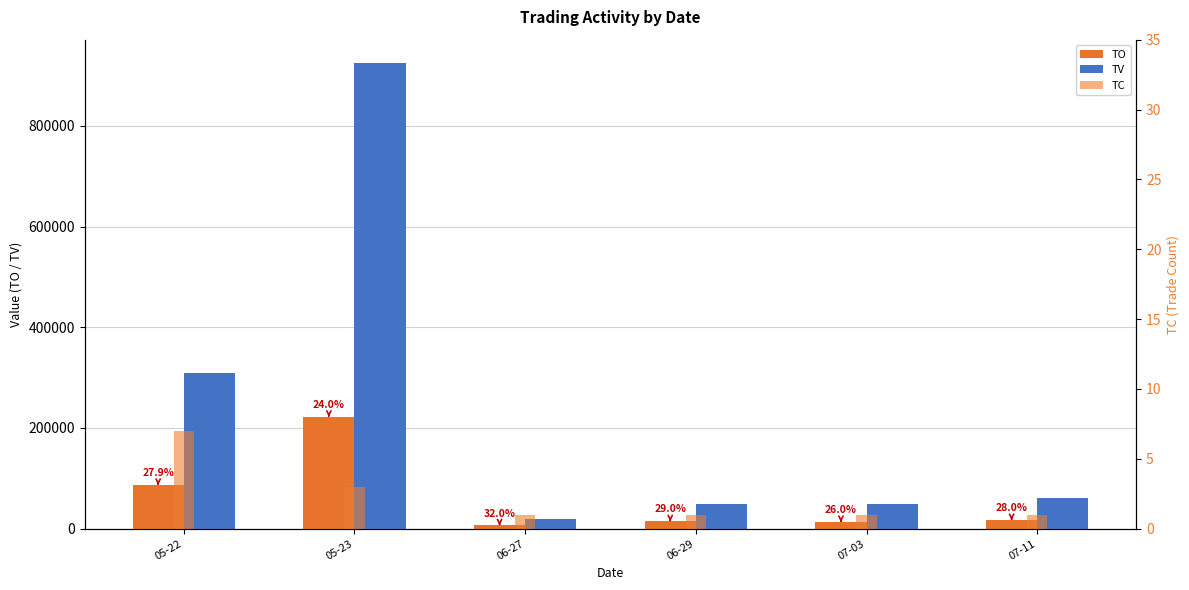

Rank the categories by TV value from highest to lowest.

05-23, 05-22, 07-11, 06-29, 07-03, 06-27